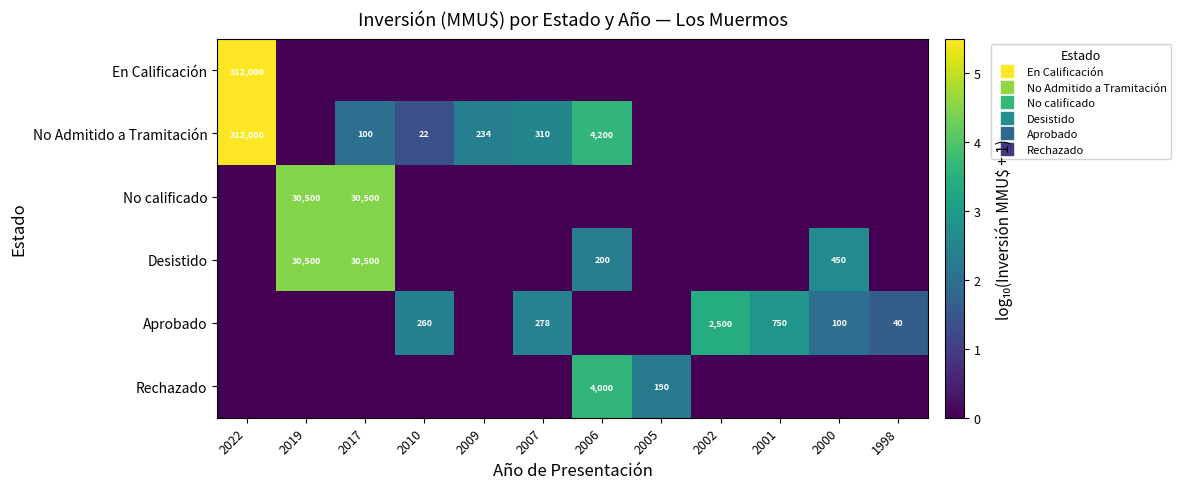

Rank the categories by Rechazado value from highest to lowest.

2006, 2005, 2022, 2019, 2017, 2010, 2009, 2007, 2002, 2001, 2000, 1998